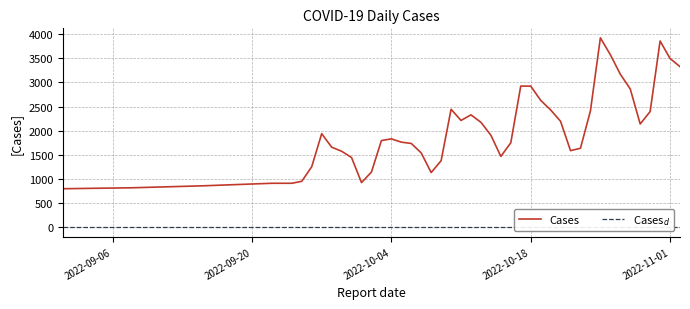

Is this an area chart (filled region under the line)?

No